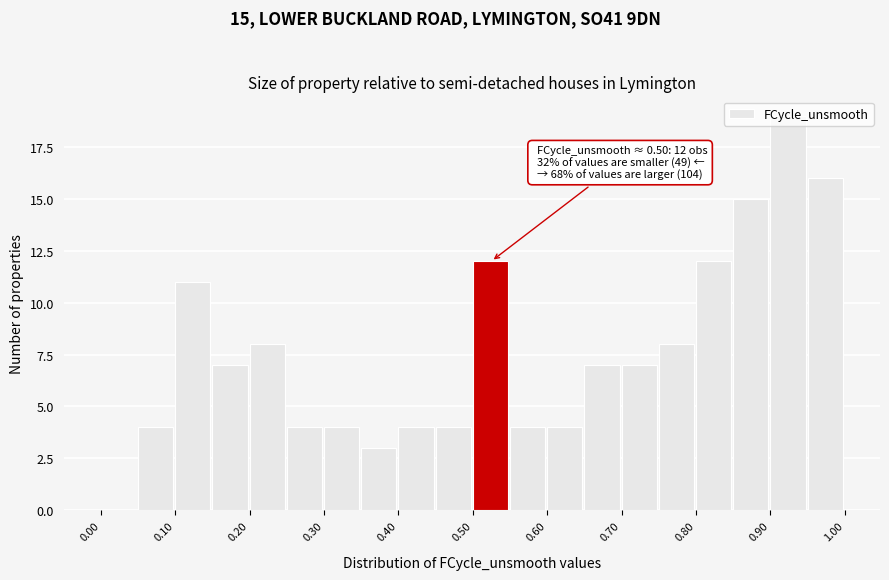

Over which range of the x-axis is the bar tallest?

0.90 to 0.95